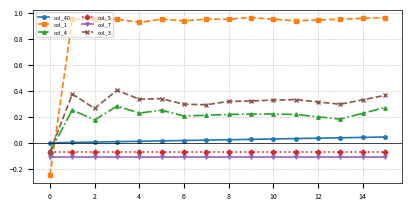

True or false: col_1 has more than 1 points higher than both neighbors.

True